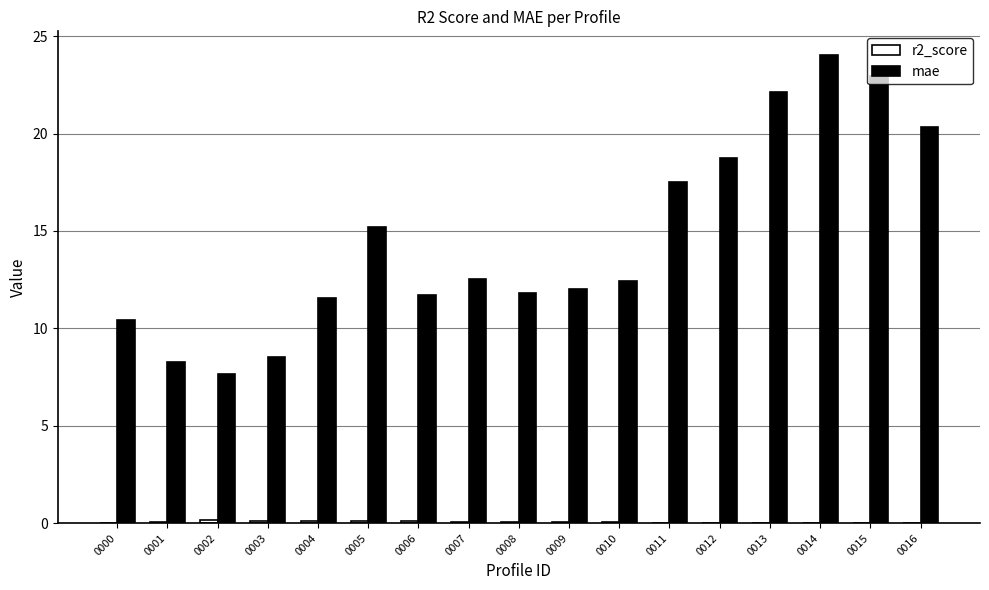

The value of mae at 0011 is 17.5. True or false?

True